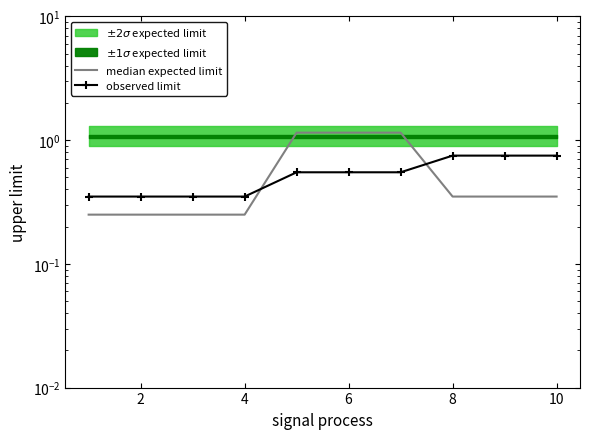

What is the average value of the median expected limit series?

0.6